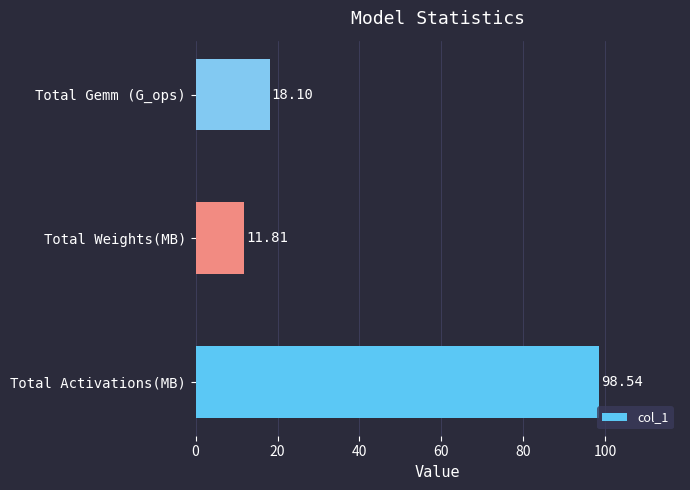

Which category has the lowest value across all series?

Total Weights(MB)